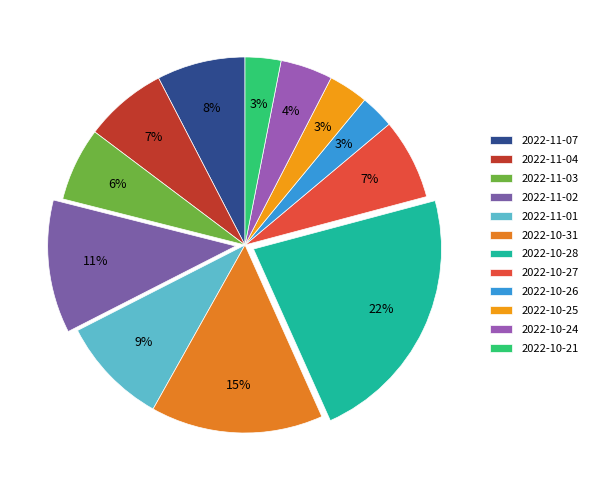

Which category has the biggest portion of the pie?

2022-10-28